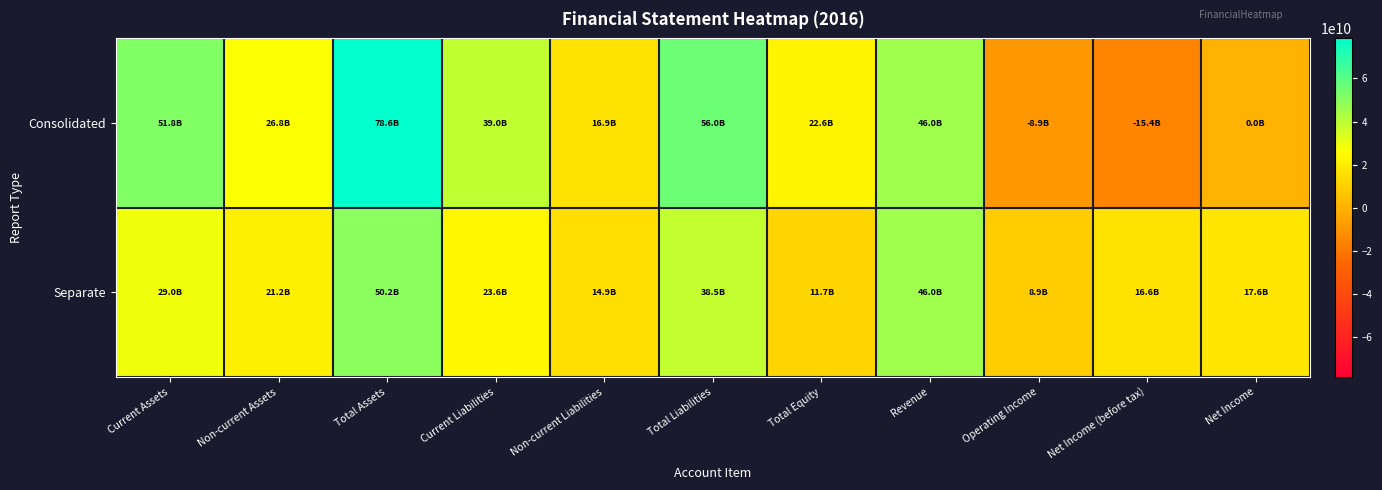

At which category is the sum across all series the highest?

Total Assets